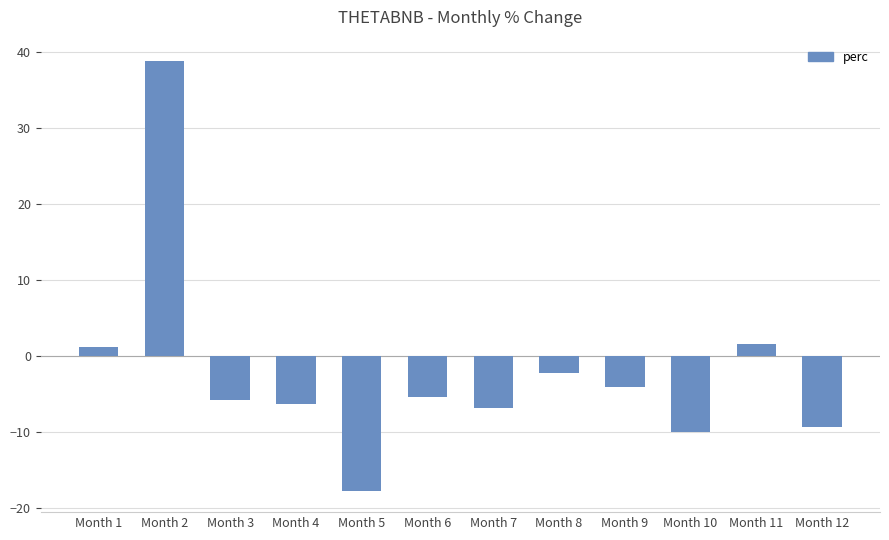

How many series are shown in this chart?

1